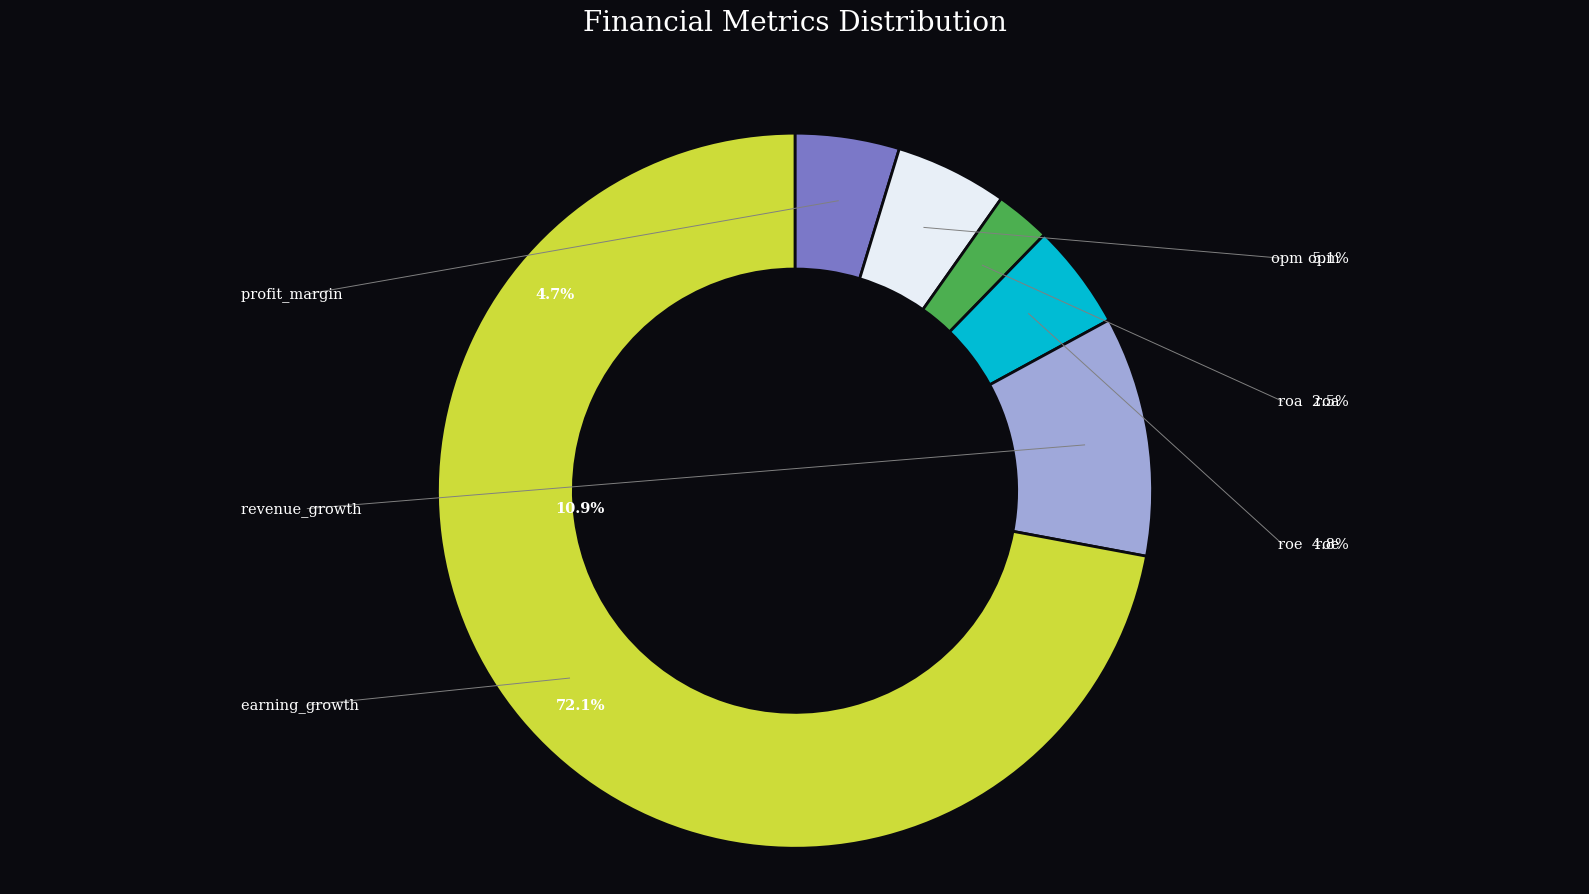

What is the largest slice in the pie chart?

earning_growth